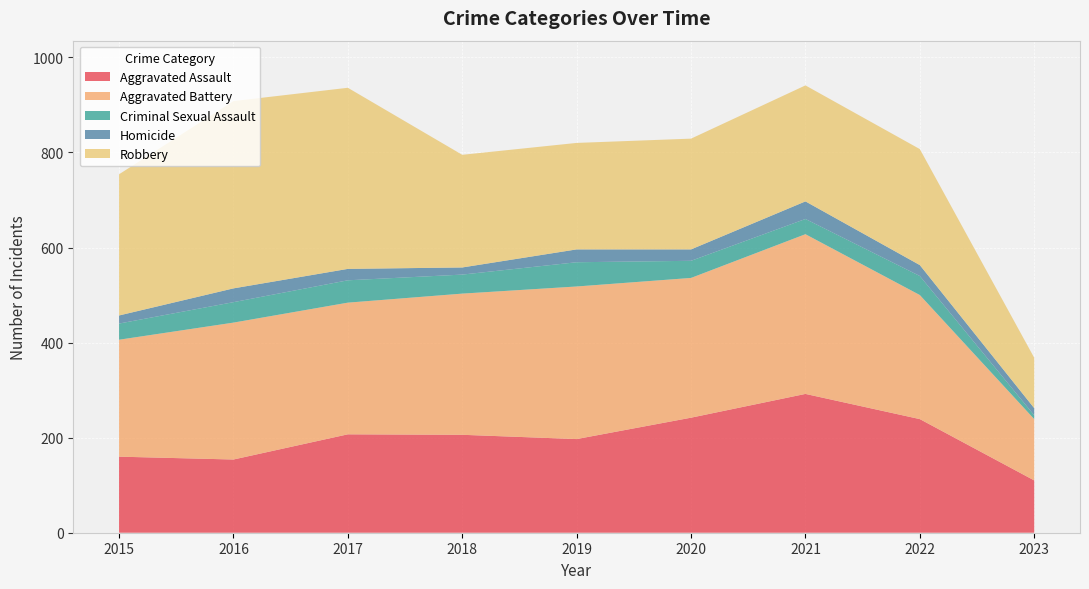

Reading left to right, list all the values displayed in this chart.

Aggravated Assault: 2015=160	2016=154	2017=207	2018=206	2019=197	2020=242	2021=292	2022=239	2023=110
Aggravated Battery: 2015=246	2016=288	2017=277	2018=297	2019=321	2020=294	2021=336	2022=261	2023=129
Criminal Sexual Assault: 2015=34	2016=43	2017=47	2018=40	2019=51	2020=36	2021=32	2022=40	2023=8
Homicide: 2015=17	2016=29	2017=24	2018=15	2019=27	2020=24	2021=37	2022=23	2023=15
Robbery: 2015=297	2016=394	2017=381	2018=237	2019=224	2020=233	2021=244	2022=244	2023=106